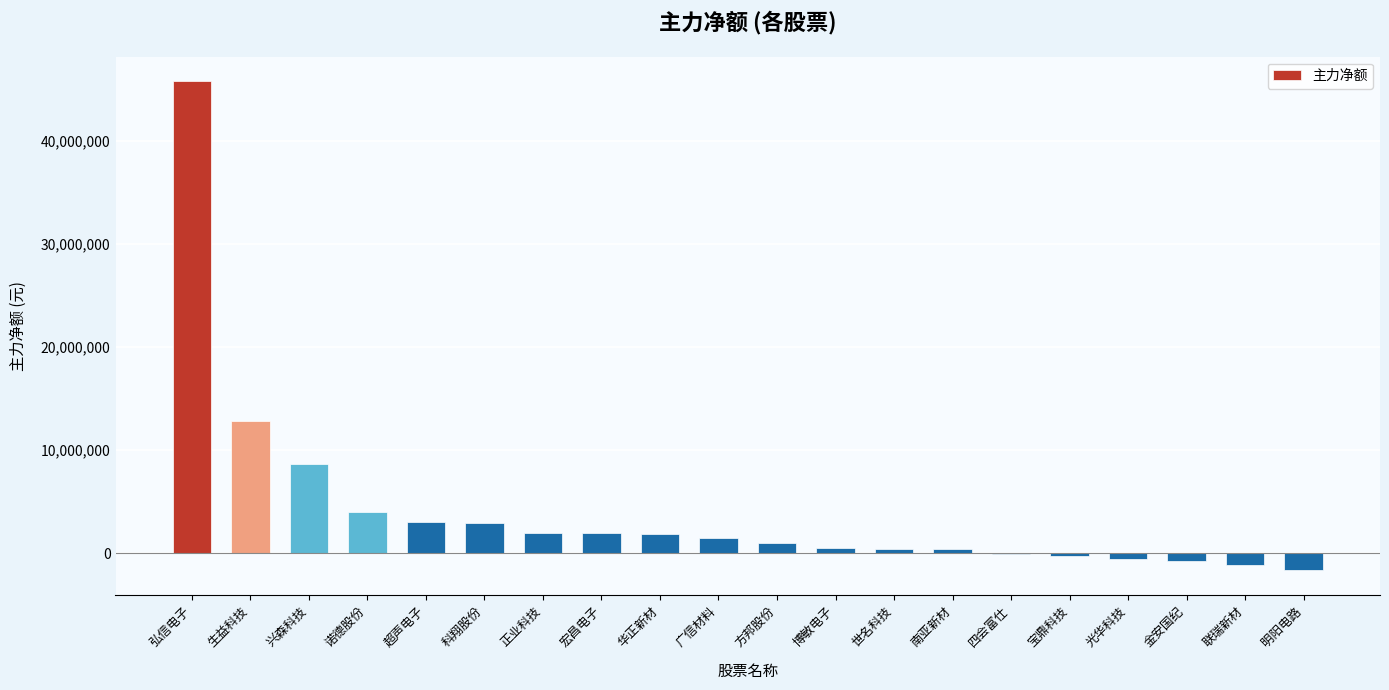

At which label is the value closest to 22078313?

生益科技